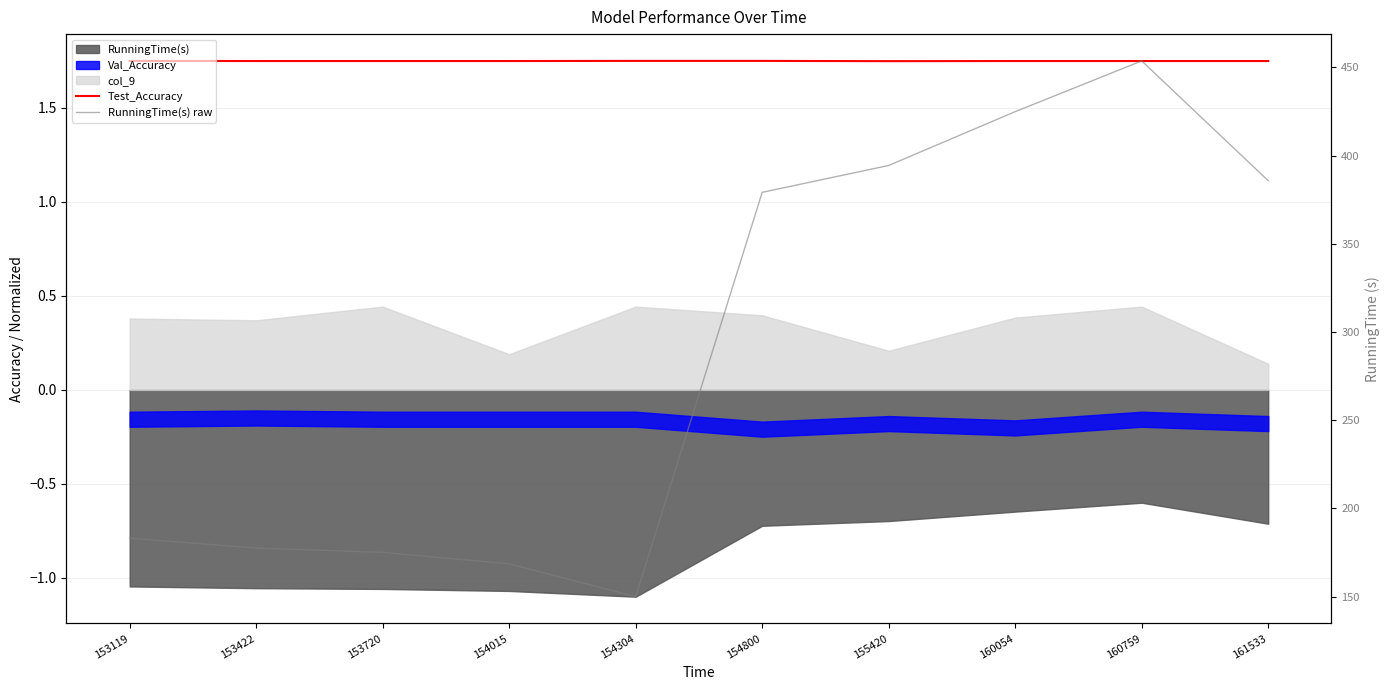

Reading left to right, transcribe all the data shown in this chart.

Test_Accuracy: 1.8	1.7	1.7	1.7	1.8	1.8	1.7	1.7	1.7	1.7
RunningTime(s) raw: 183.2	177.6	175.1	168.6	150.0	379.2	394.4	425.0	453.7	385.8